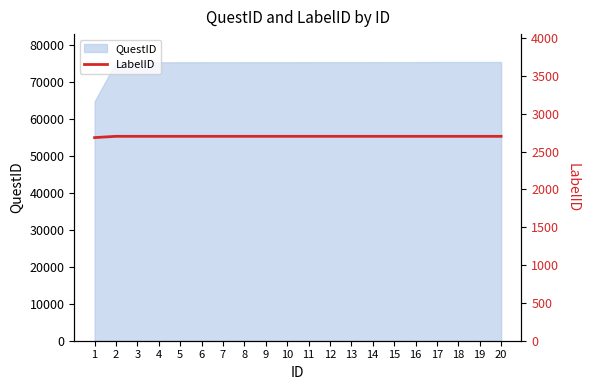

What is the minimum value for QuestID?

64734